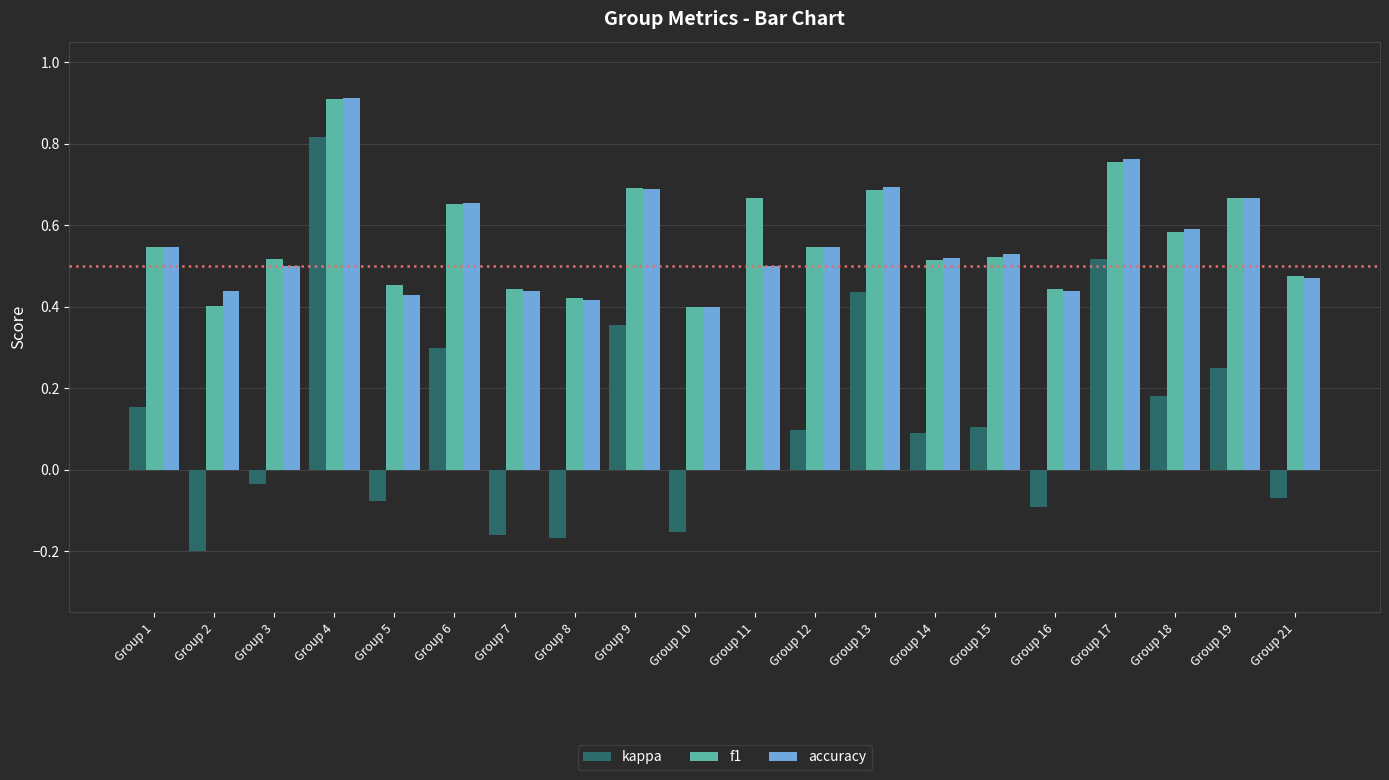

Is the value of accuracy at Group 13 greater than the value of f1 at Group 21?

Yes